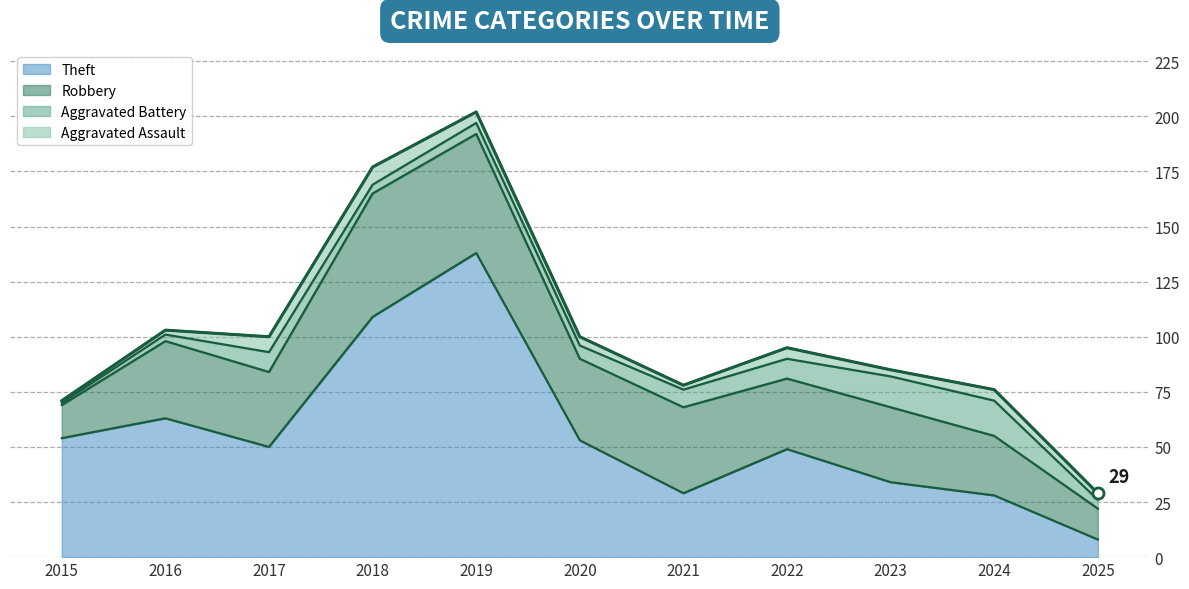

At which category is the sum across all series the highest?

2019